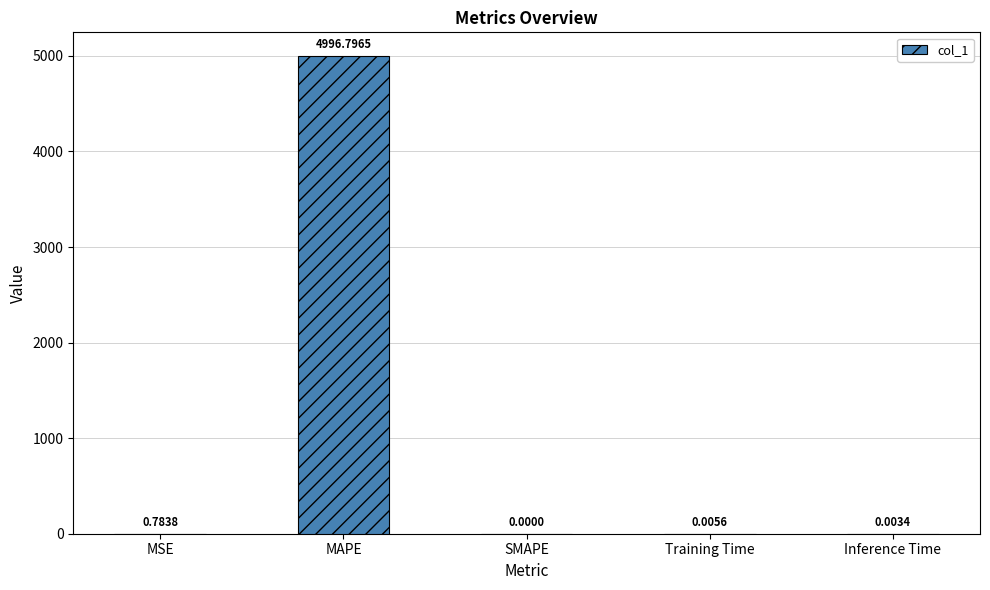

Where is the data nearest to the value 2498?

MSE